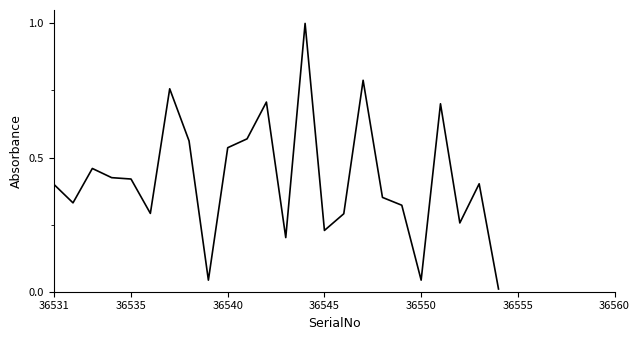

What is the maximum value shown in the chart?

1.0